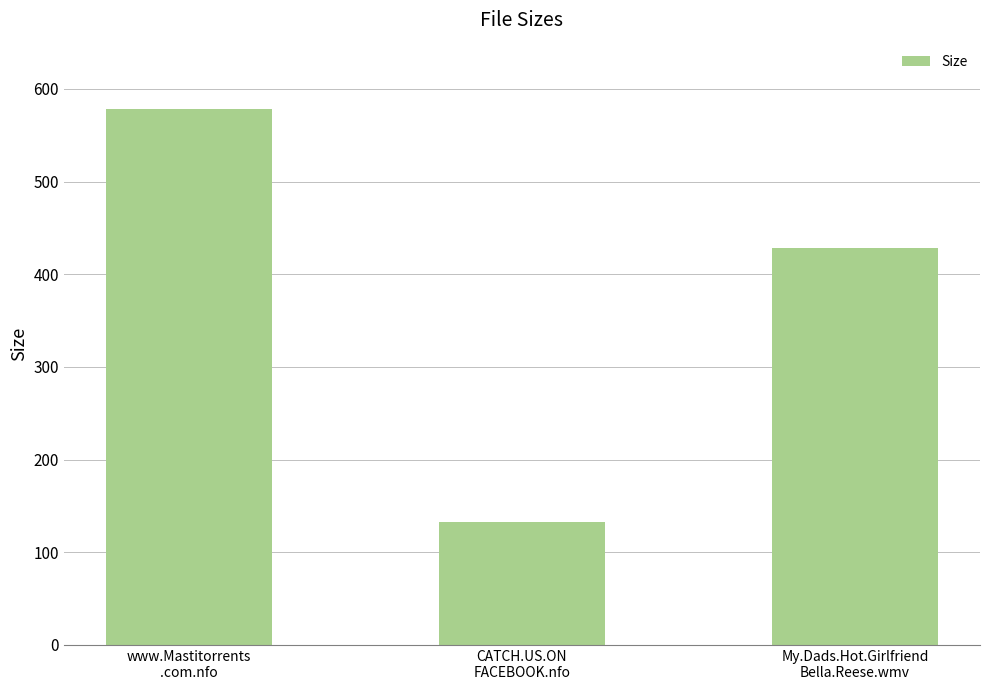

At which category does the chart reach its peak across all series?

www.Mastitorrents
.com.nfo